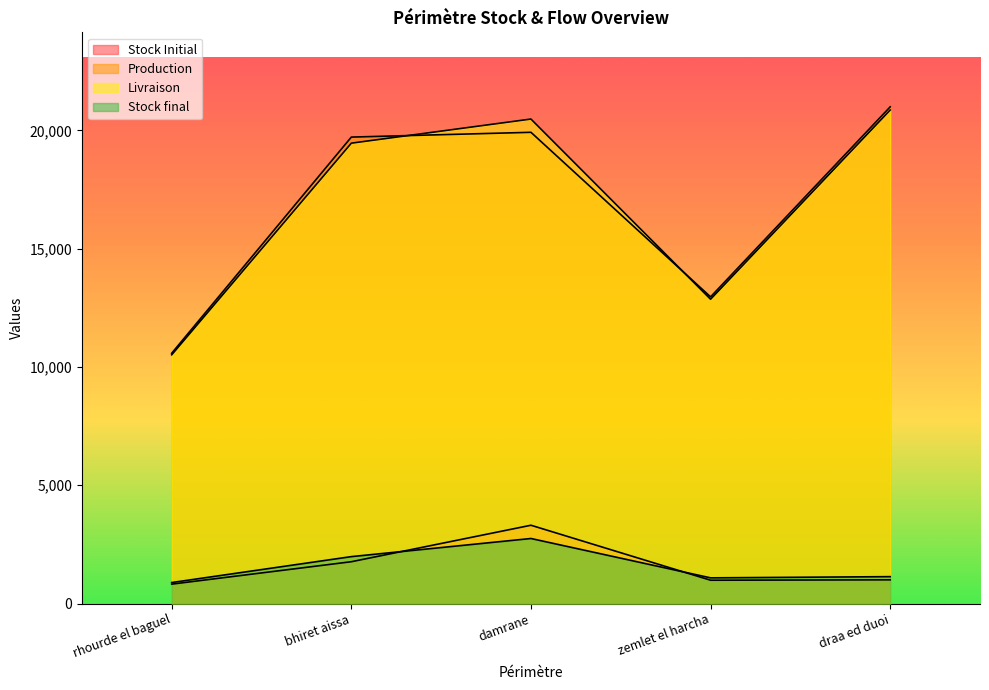

At which category does Stock final reach its first local valley?

zemlet el harcha